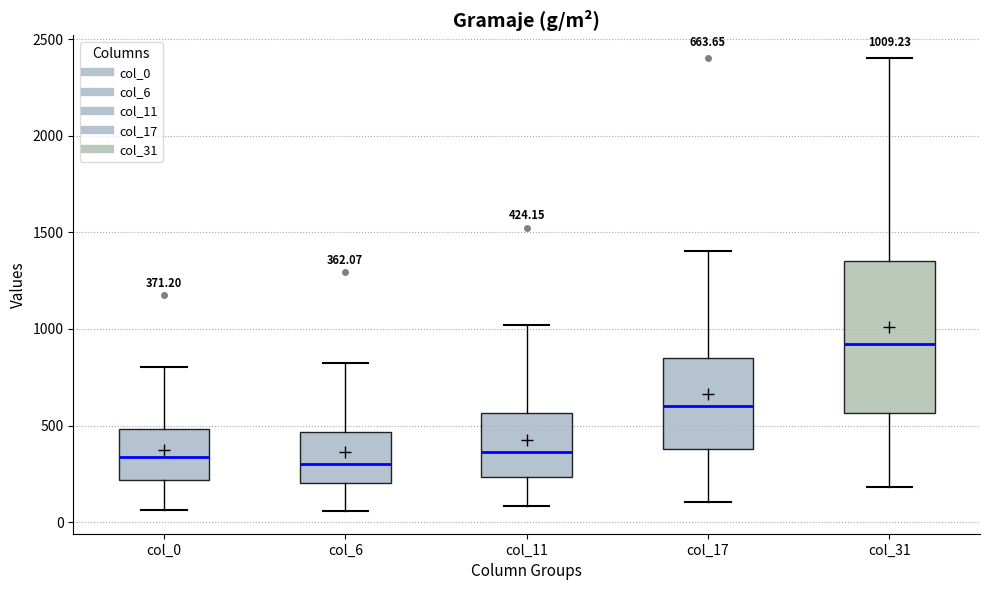

Which box is the tallest, from its lower edge to its upper edge?

col_31